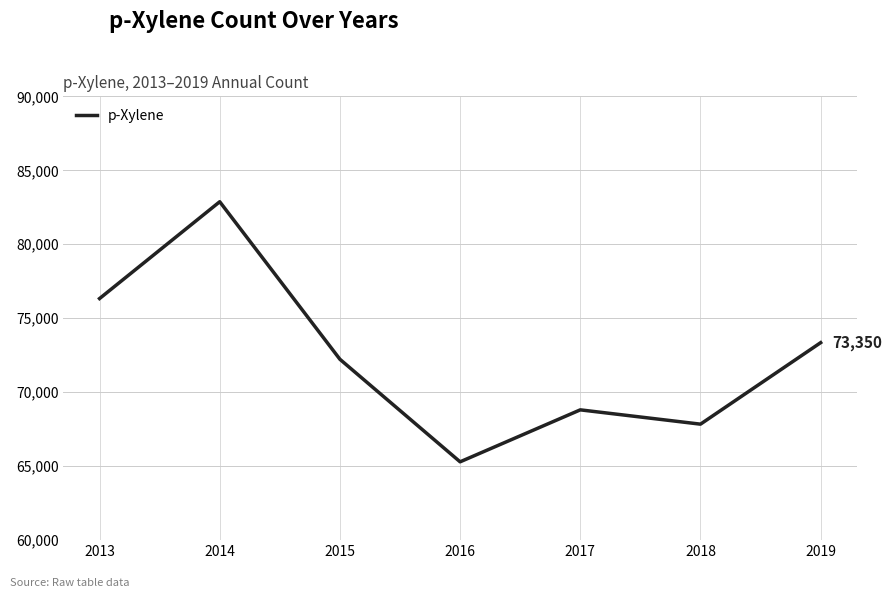

How many series are shown in this chart?

1